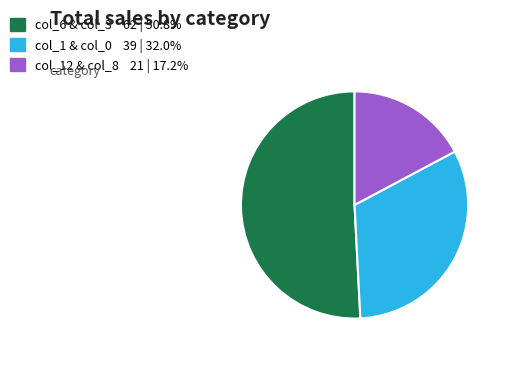

Is there a majority slice in this chart?

Yes